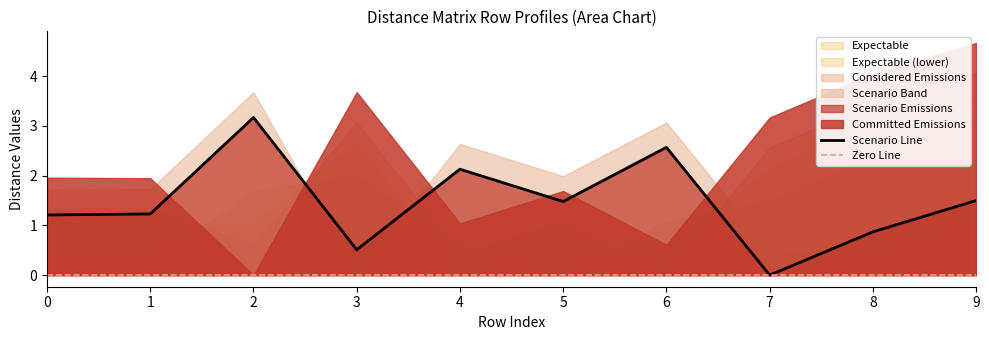

Is it true that Scenario Line equals 0.5 at 0?

False